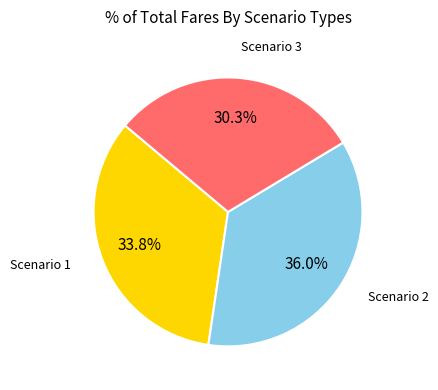

To the nearest percent, what portion does Scenario 1 represent?

34%